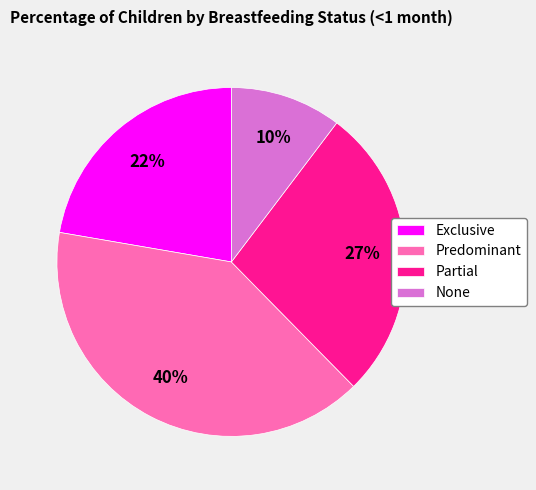

Count the number of slices in the pie.

4